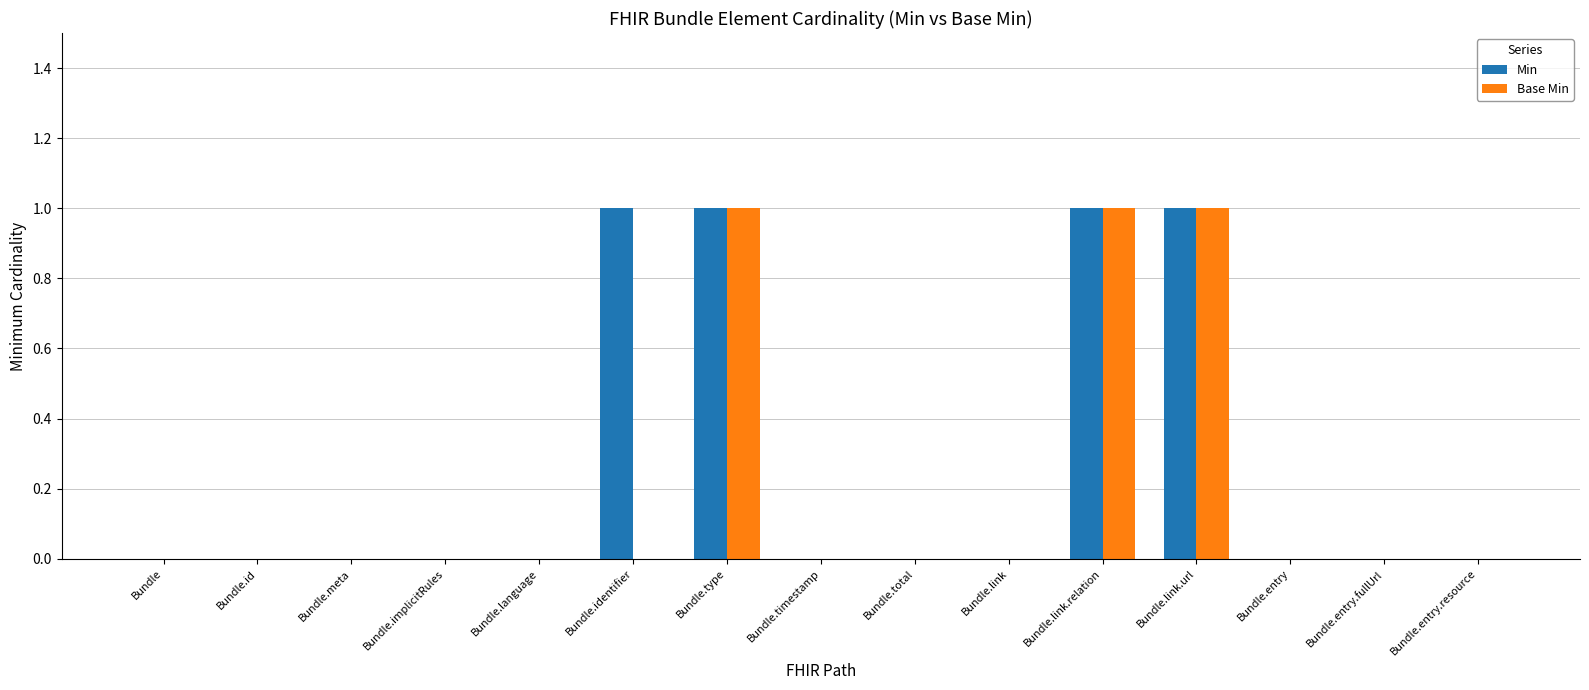

Reading left to right, what are all the values shown in this chart?

Min: 0	0	0	0	0	1	1	0	0	0	1	1	0	0	0
Base Min: 0	0	0	0	0	0	1	0	0	0	1	1	0	0	0